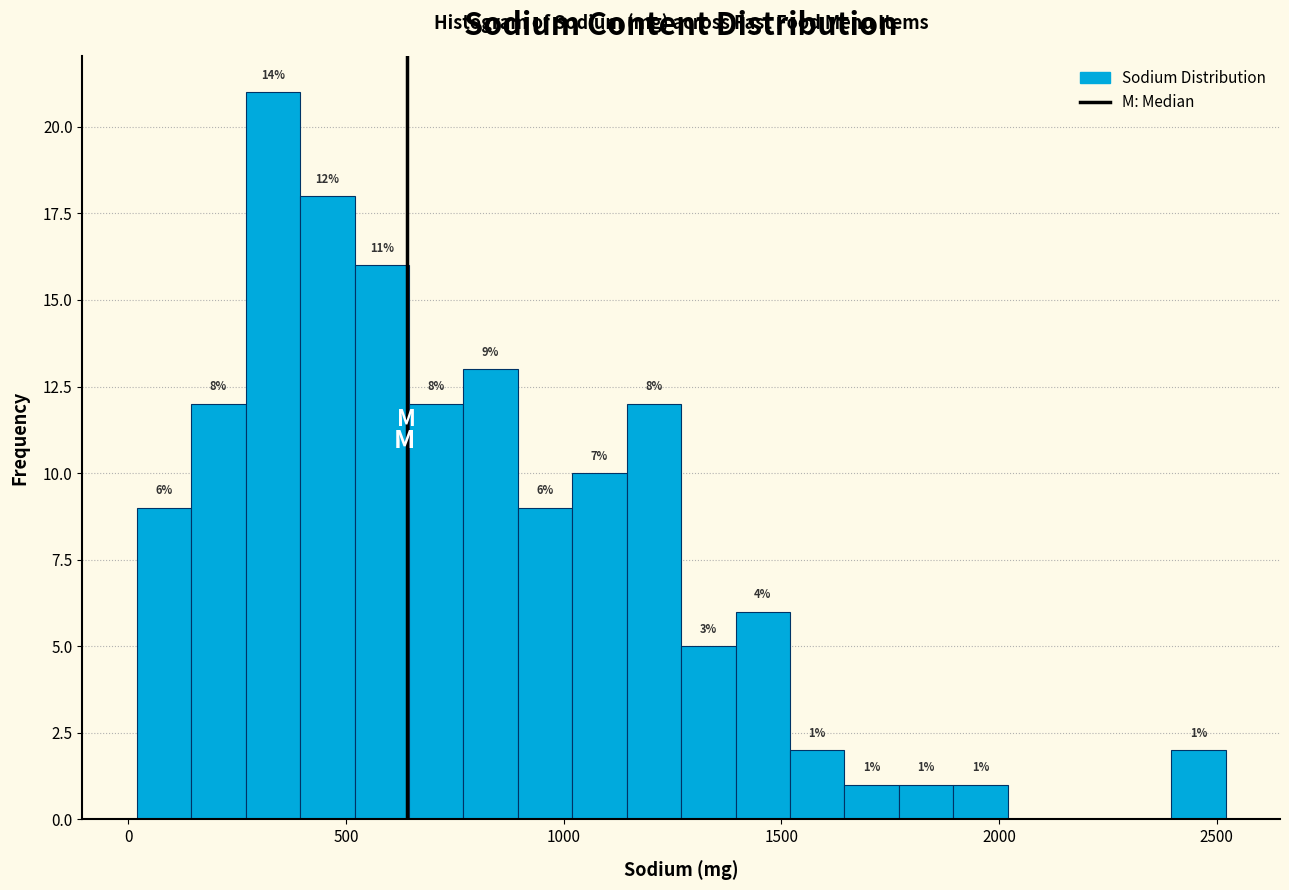

Around what value on the x-axis is the tallest bar? Give the approximate position of its centre, as read against the axis.

350